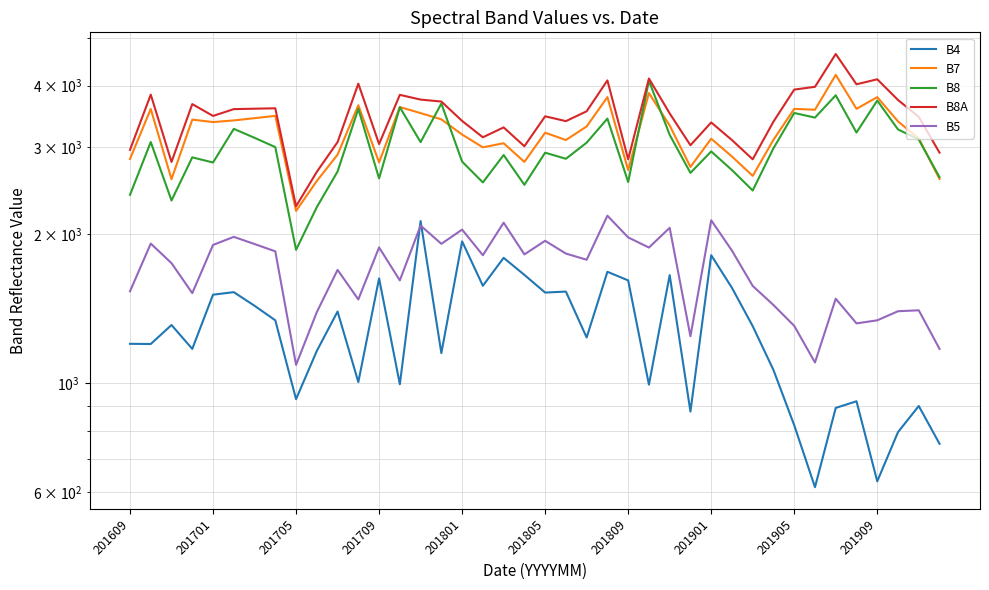

What is the value of the B8A point at the 22nd from the left?

3390